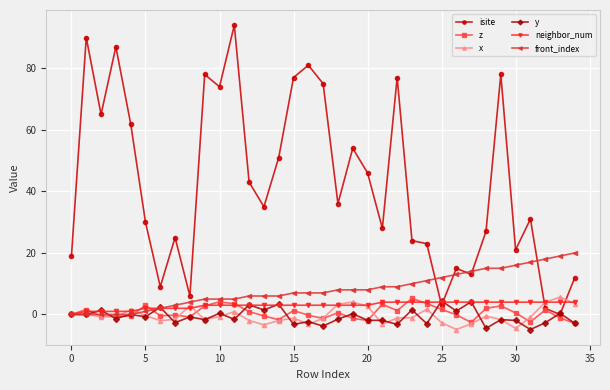

Which series has the largest total across all categories?

isite